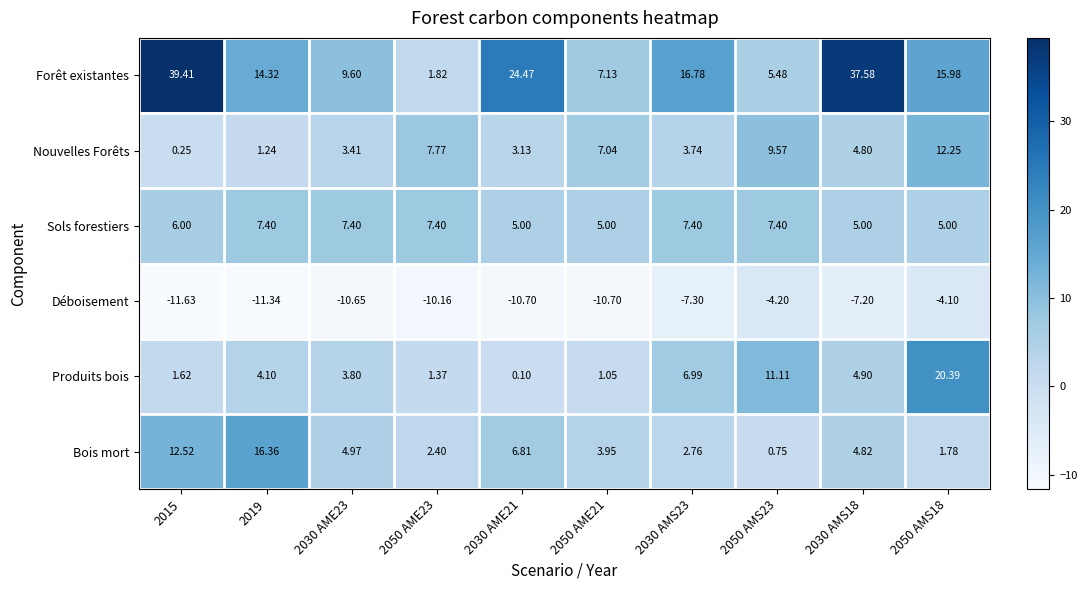

Rank the series at 2015 from highest to lowest value.

Forêt existantes, Bois mort, Sols forestiers, Produits bois, Nouvelles Forêts, Déboisement